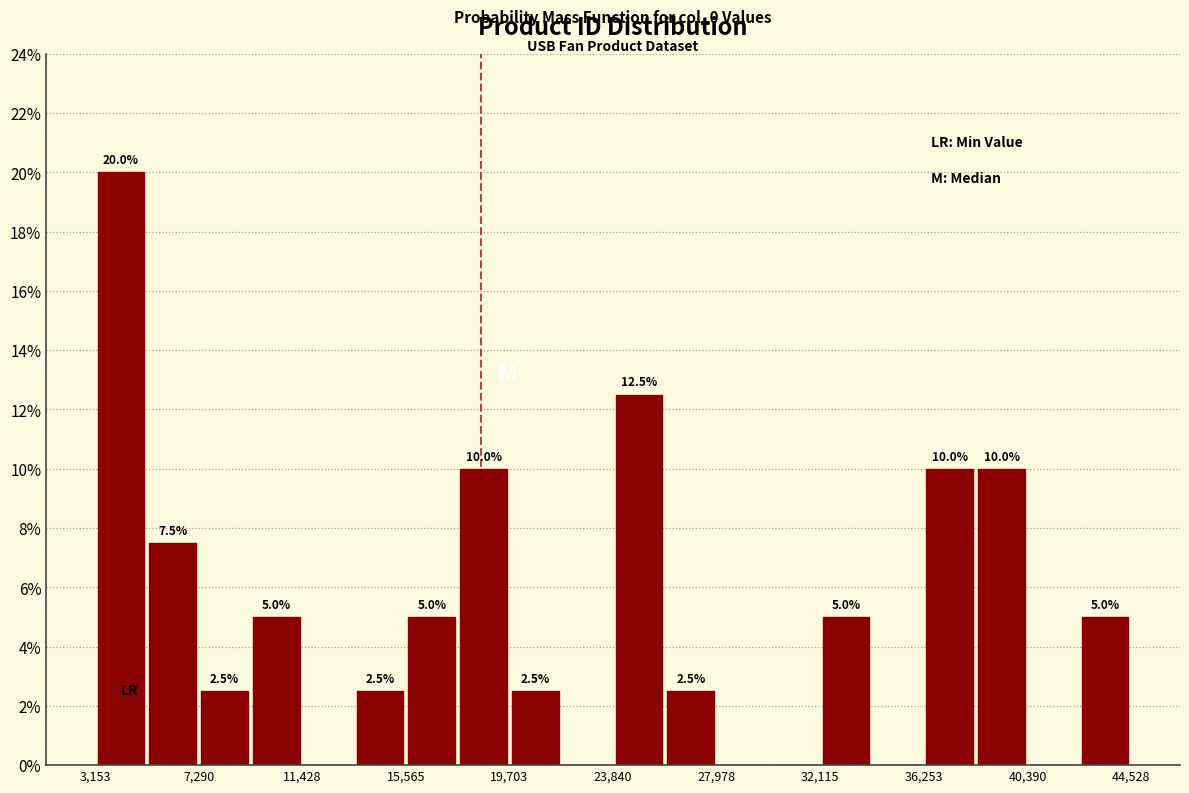

Which range on the x-axis has the tallest bar?

3000 to 5000